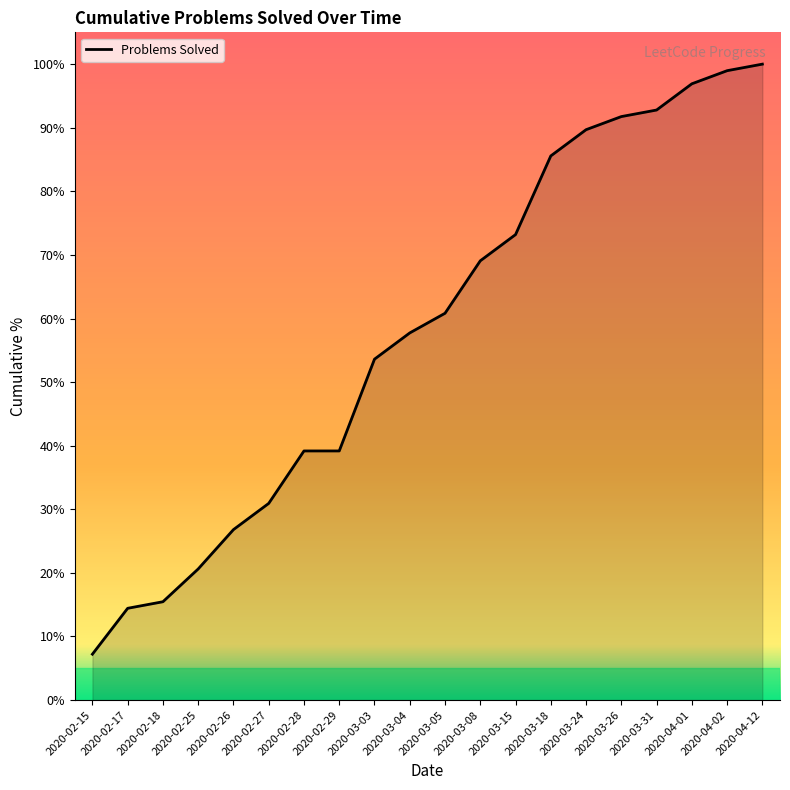

Does the chart display data point markers on the line(s)?

No